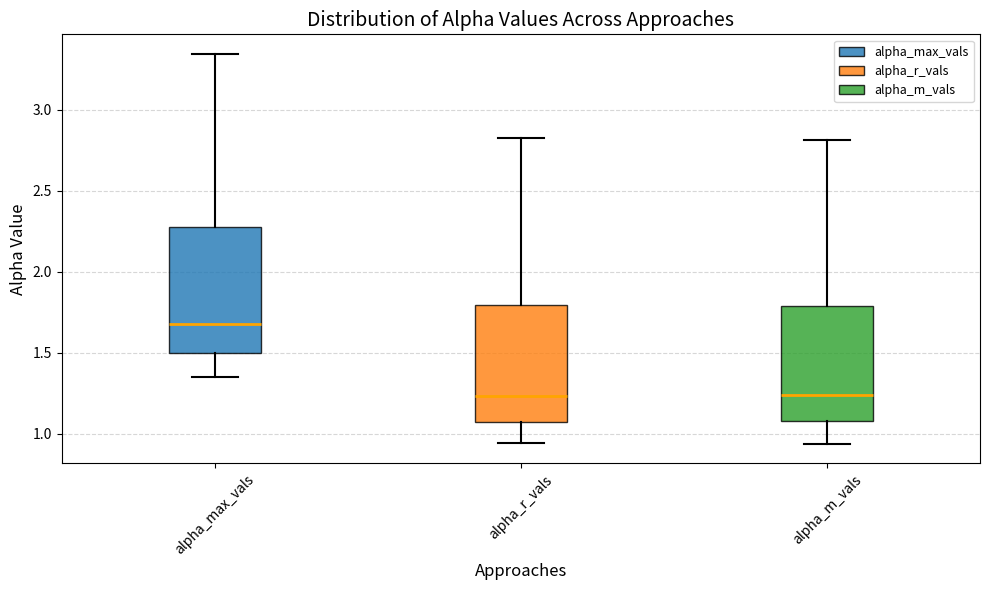

Reading left to right, read every box against the y-axis: the position of its median line, the range the box covers, and the ends of its whiskers. The values are not printed on the chart, so give them approximately, as read against the axis.

alpha_max_vals: median 1.65, box 1.50 to 2.25, whiskers 1.35 to 3.35
alpha_r_vals: median 1.25, box 1.05 to 1.80, whiskers 0.95 to 2.85
alpha_m_vals: median 1.25, box 1.10 to 1.80, whiskers 0.95 to 2.80